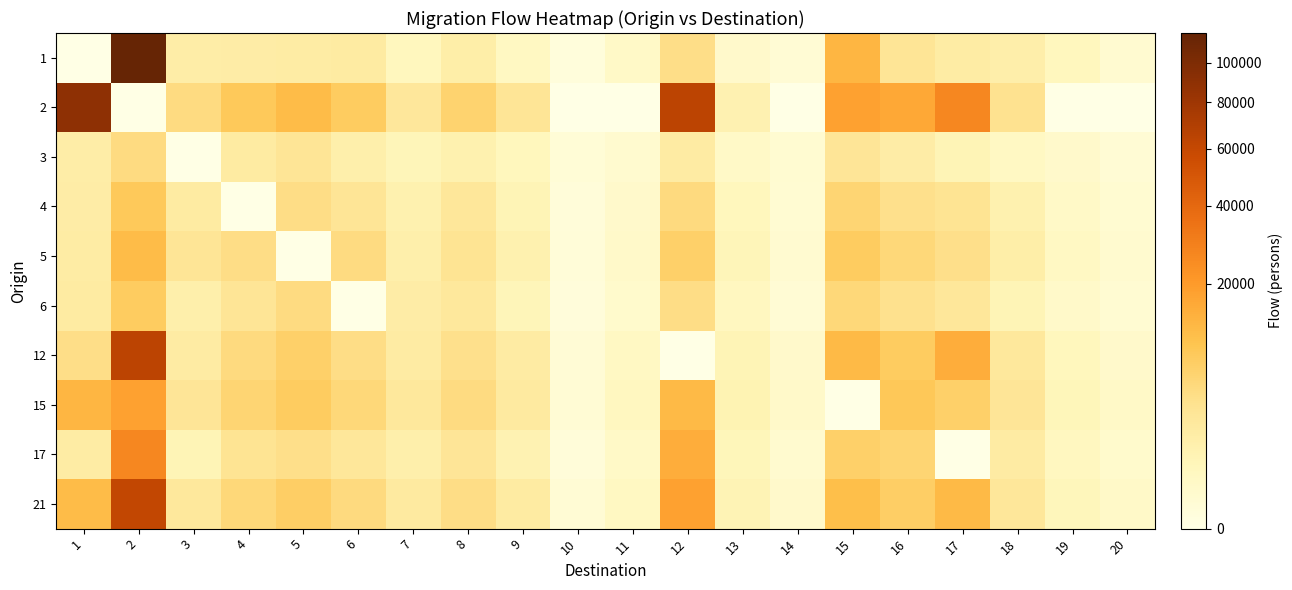

Which label corresponds to the smallest value in the chart?

1